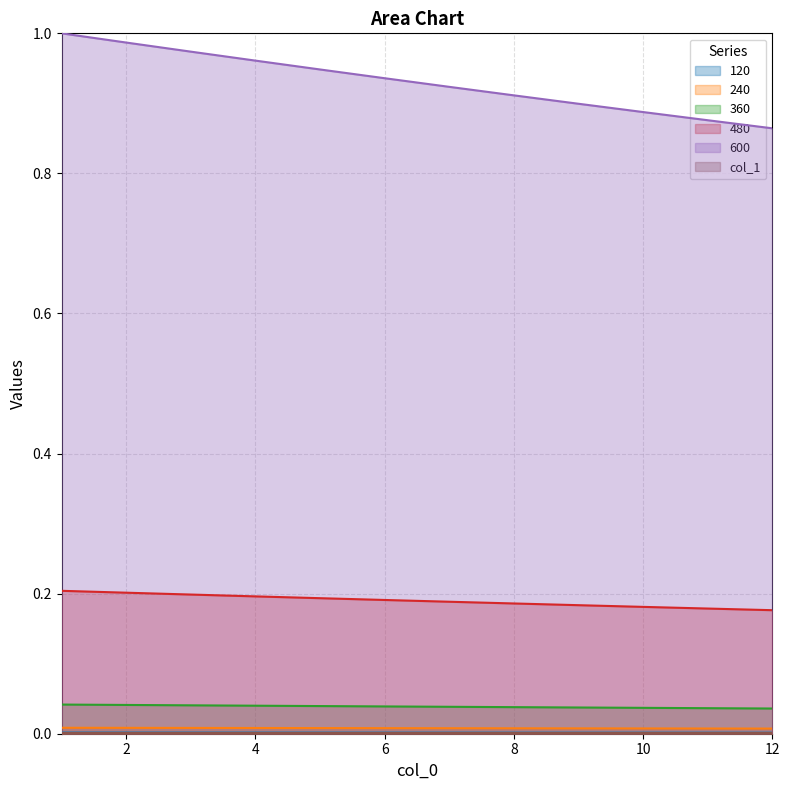

How many data points does each series have?

12